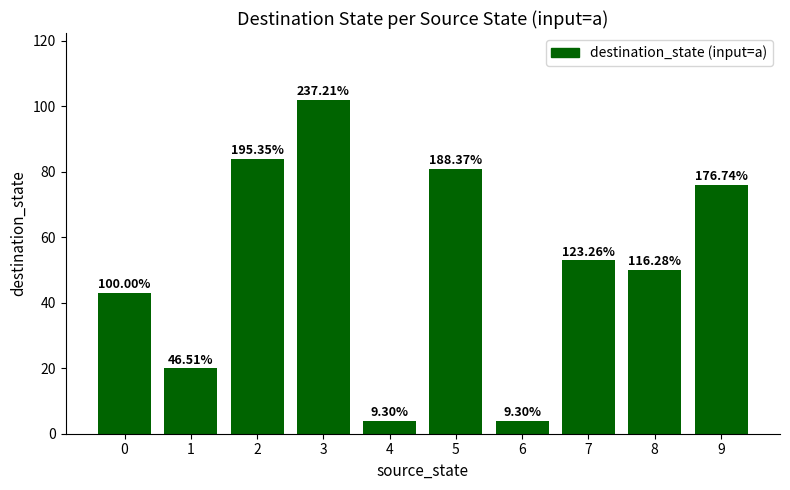

What is the difference between the values at 2 and 8?

34